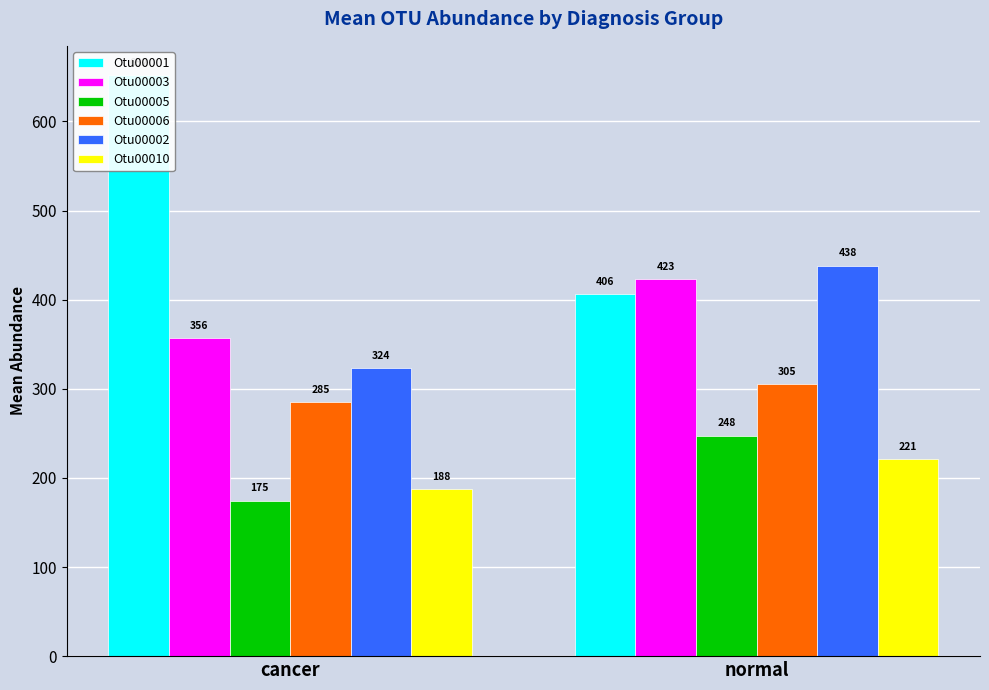

True or false: Otu00001 has a value of 406.5 at normal.

True